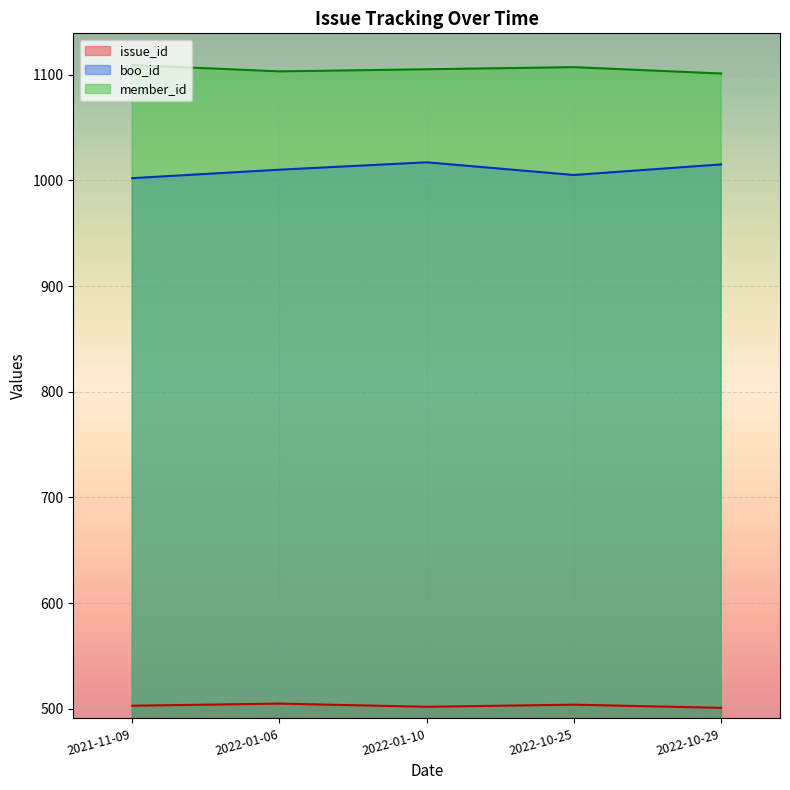

Which series has the largest range (max minus min)?

boo_id